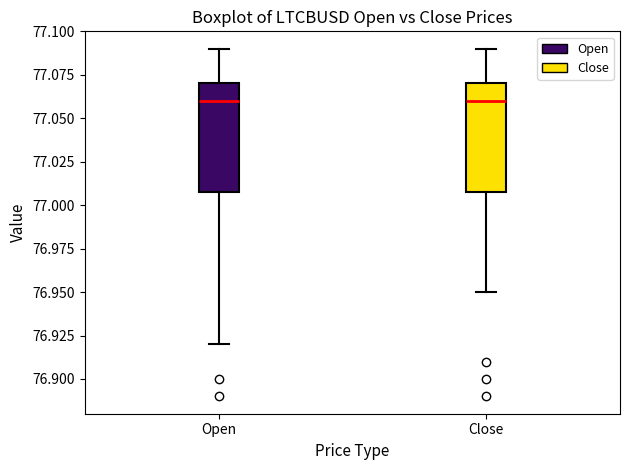

Where does the upper whisker of the box for Close end on the y-axis? The values are not printed on the chart, so give them approximately, as read against the axis.

77.09